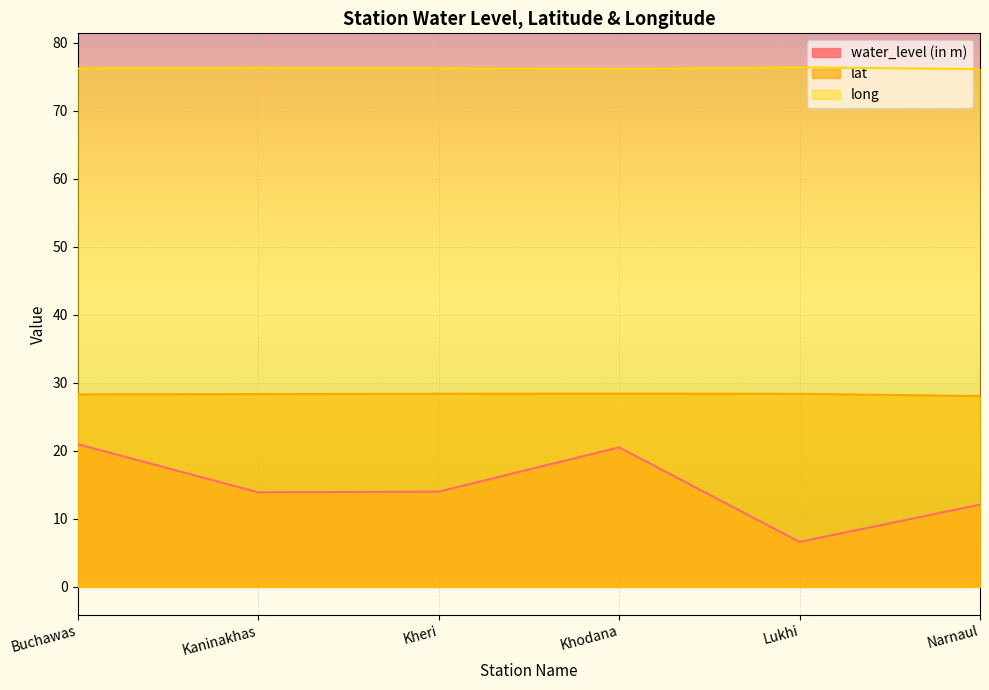

Is the value of lat at Kaninakhas greater than the value of water_level (in m) at Narnaul?

Yes